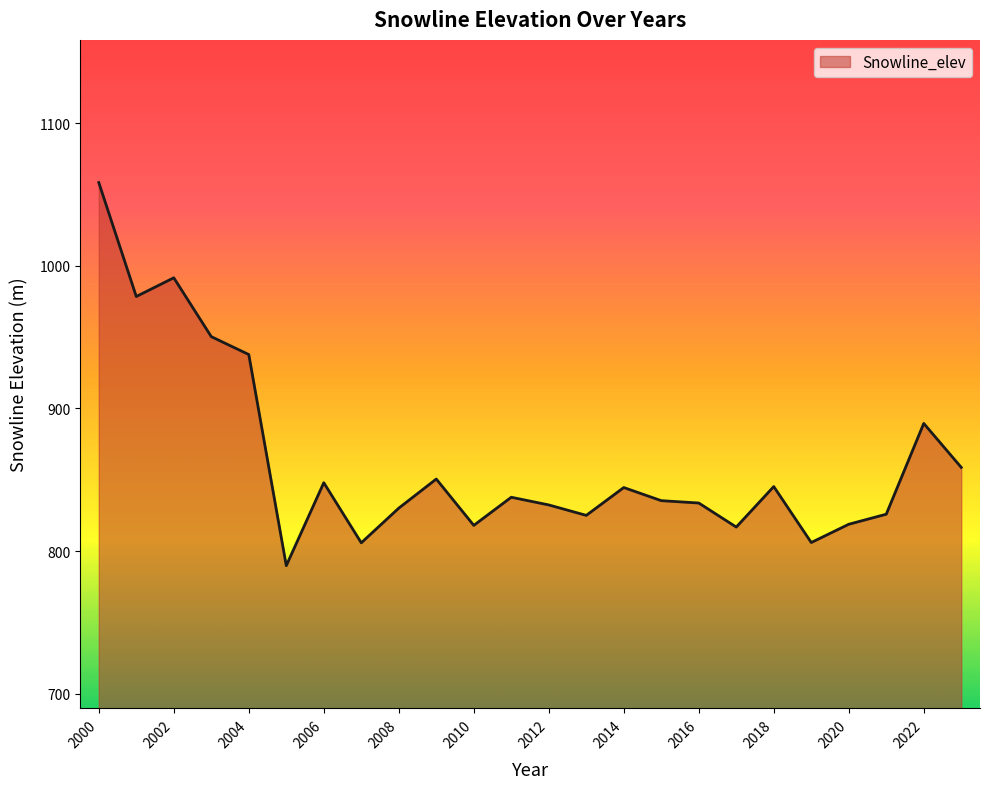

What is the smallest value displayed?

789.9